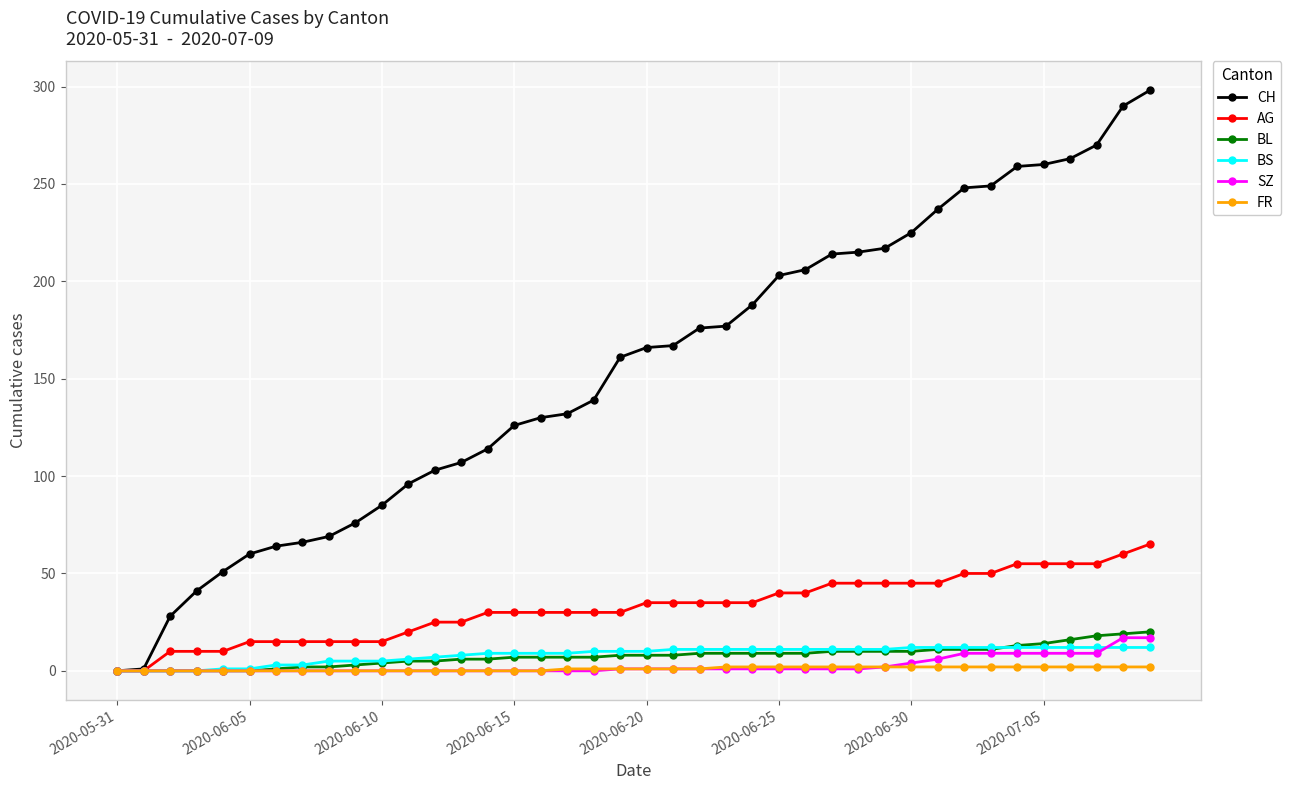

What is the maximum value shown in the chart?

298